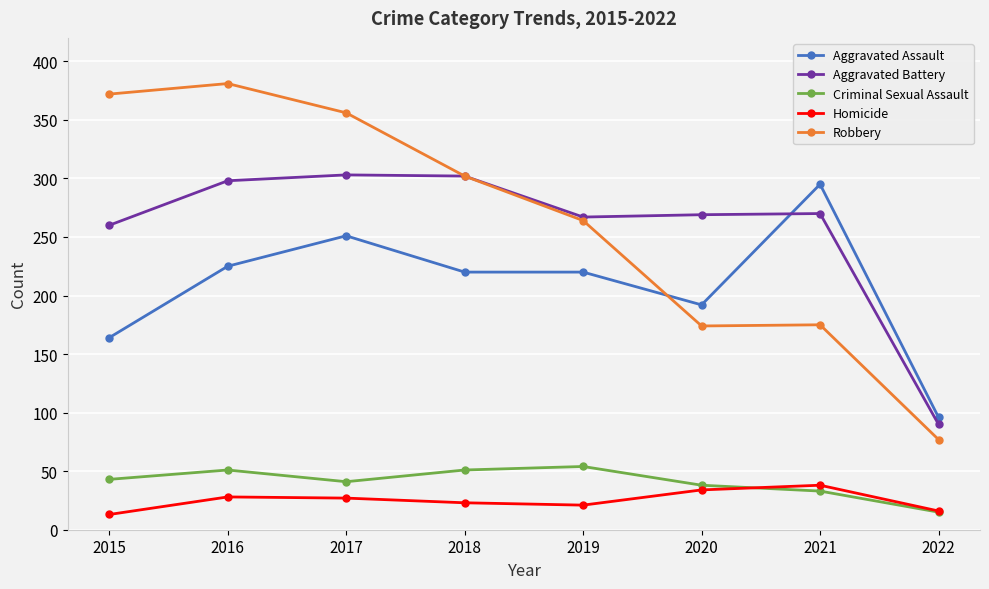

True or false: Homicide and Aggravated Battery intersect in this chart.

False